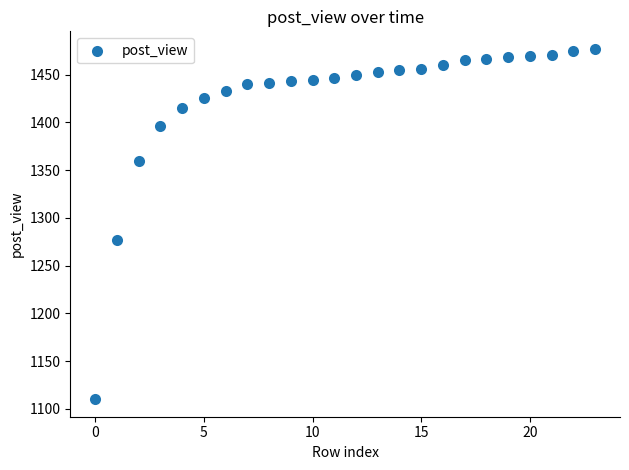

What Y value in the scatter plot is closest to 1293?

1277